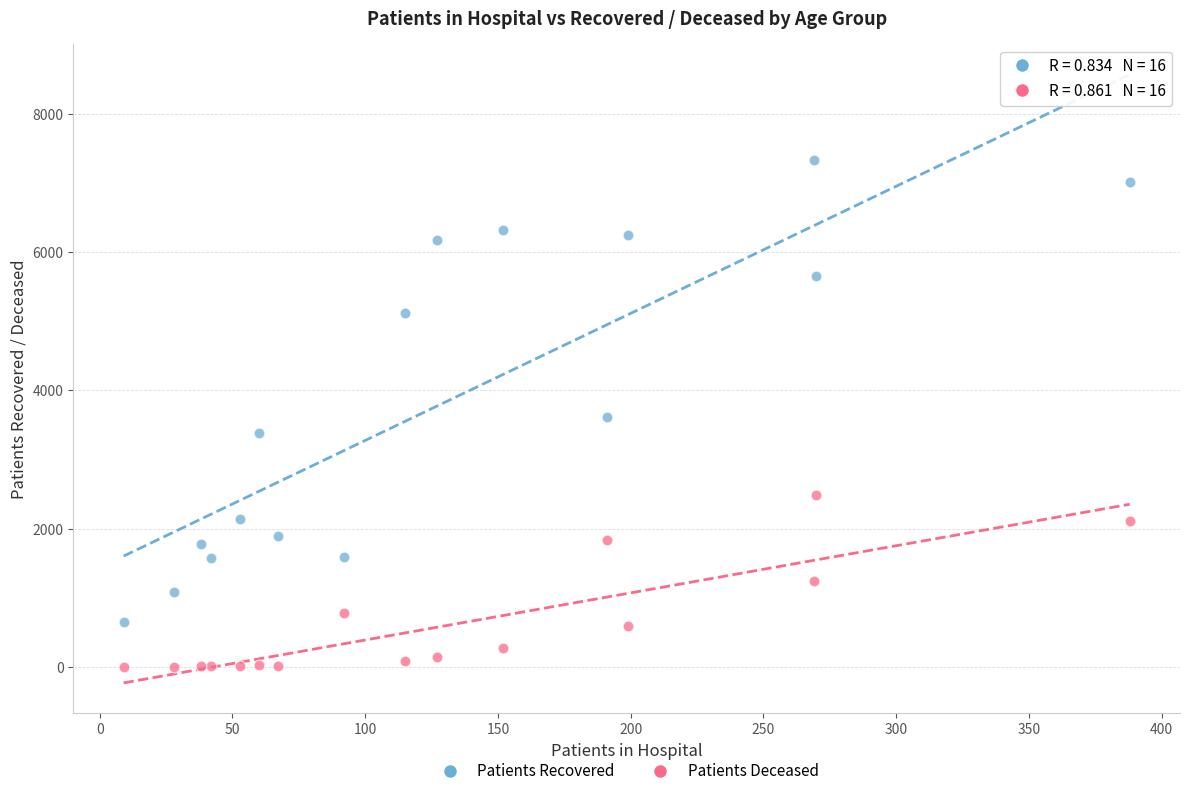

In the Patients Recovered series, what Y value is closest to 3994?

3612